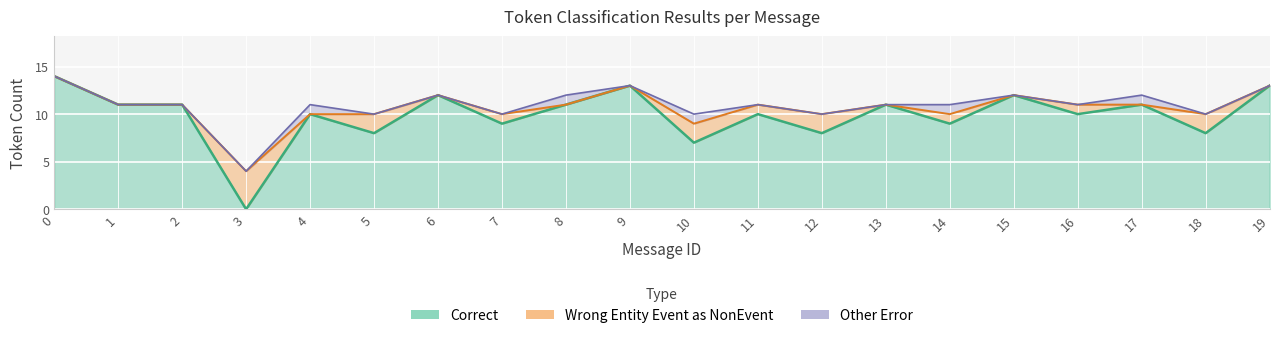

True or false: Wrong_Entity_Event_as_NonEvent has a value of 0 at 9.

True